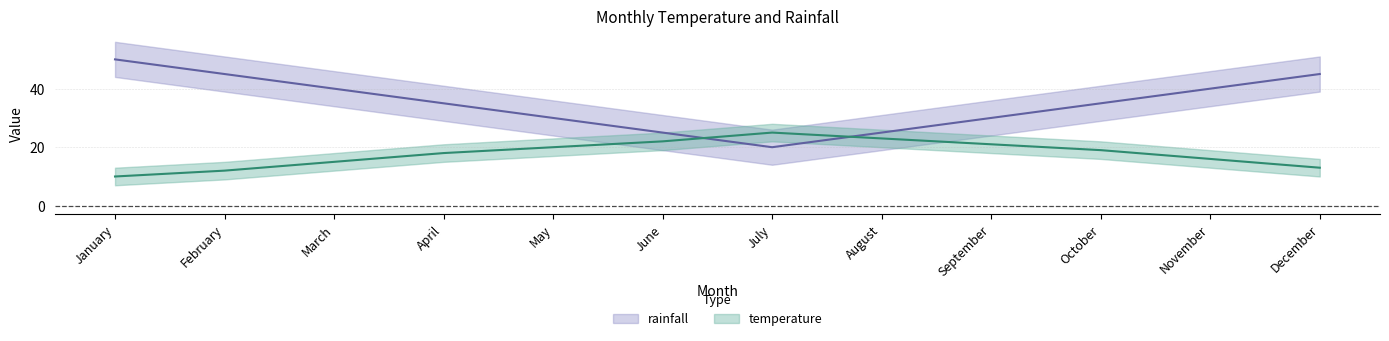

How many rainfall values are between 30 and 45?

8